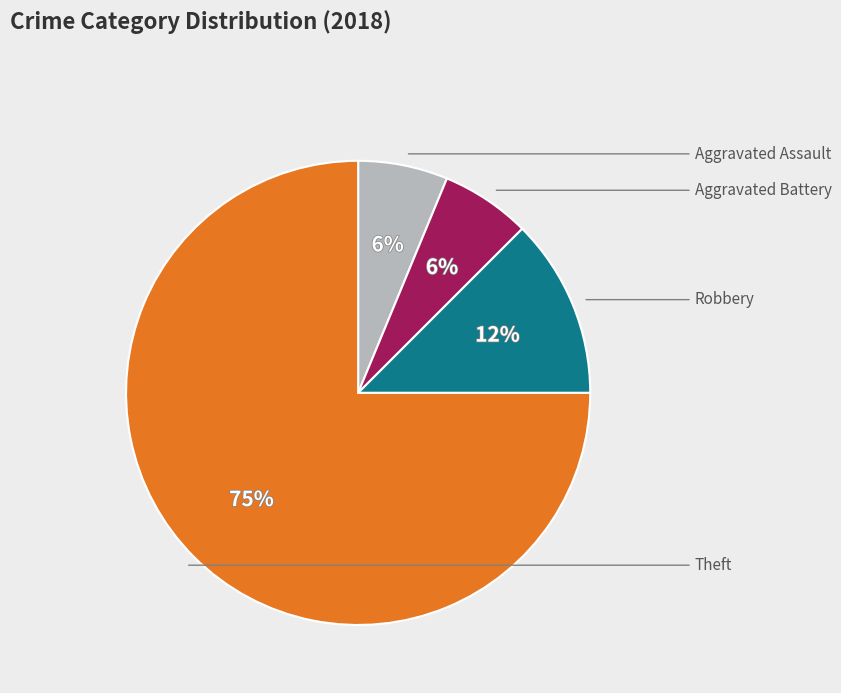

Is there a majority slice in this chart?

Yes